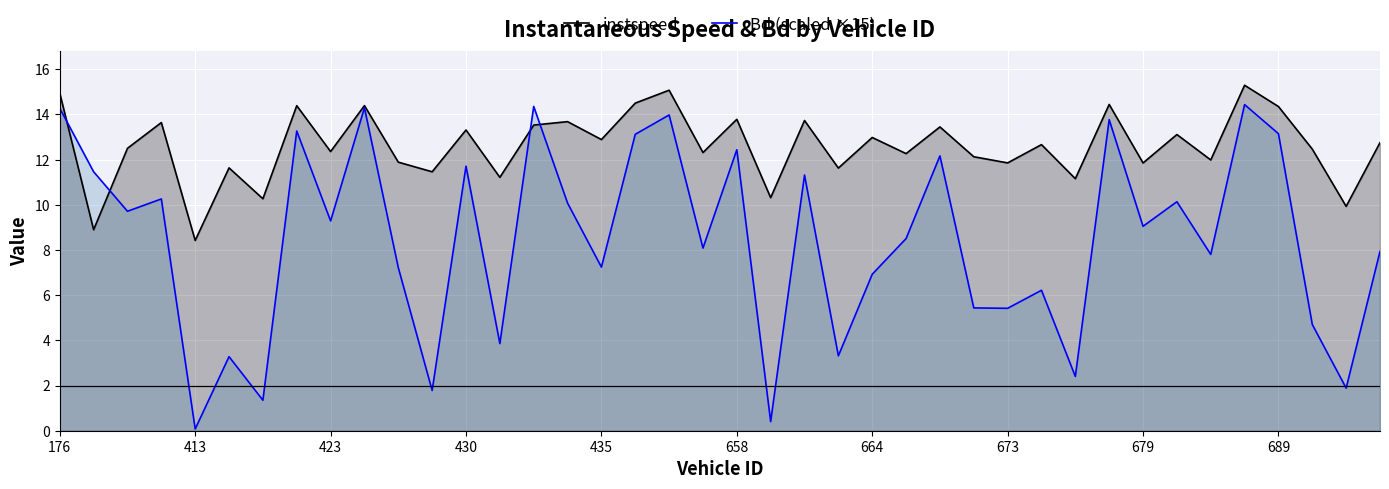

True or false: instspeed has a value of 11.9 at 673.

True